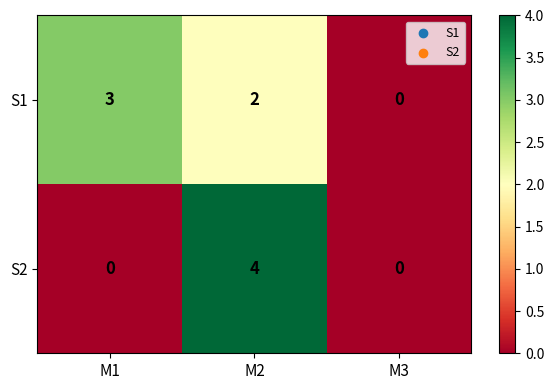

At which category is the sum across all series the highest?

M2